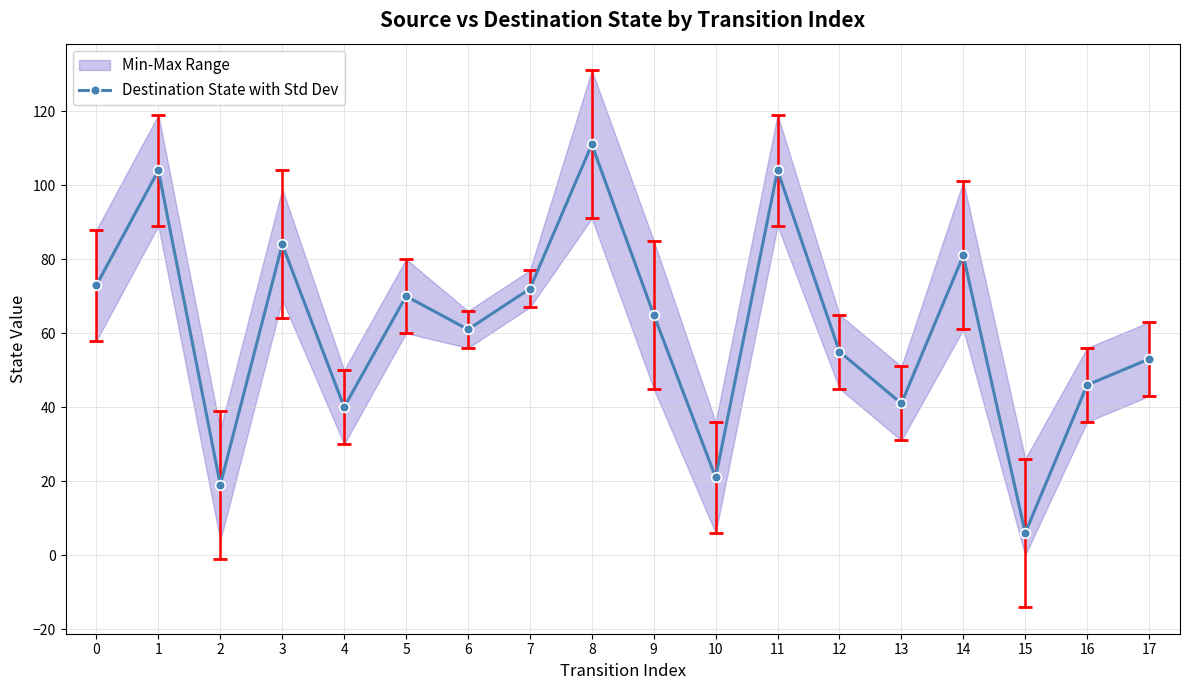

True or false: the data shows 38 at 3.

False